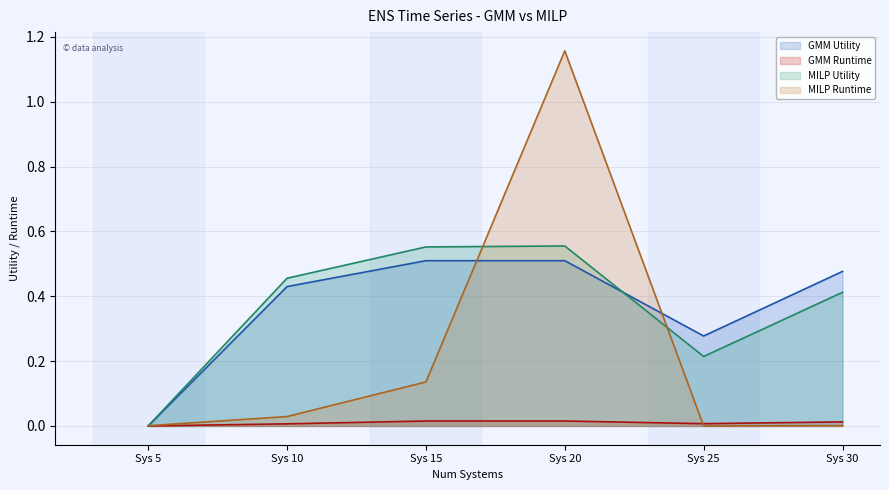

The value of GMM Runtime at Sys 30 is 0.0. True or false?

True